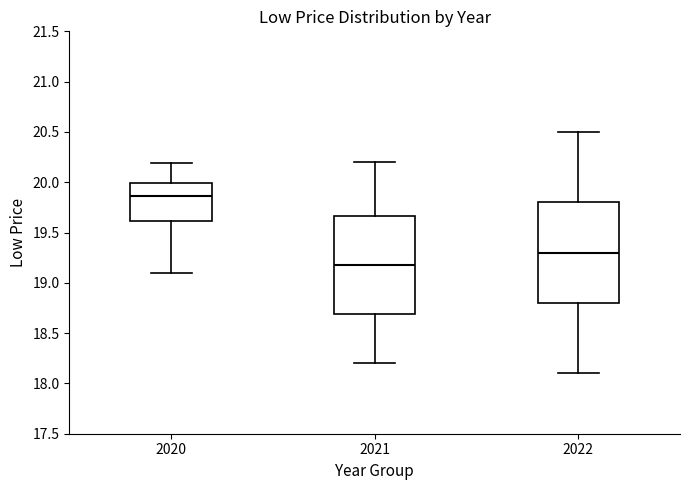

Where is the lower edge of the box at x = 2022 on the y-axis? The values are not printed on the chart, so give them approximately, as read against the axis.

18.80